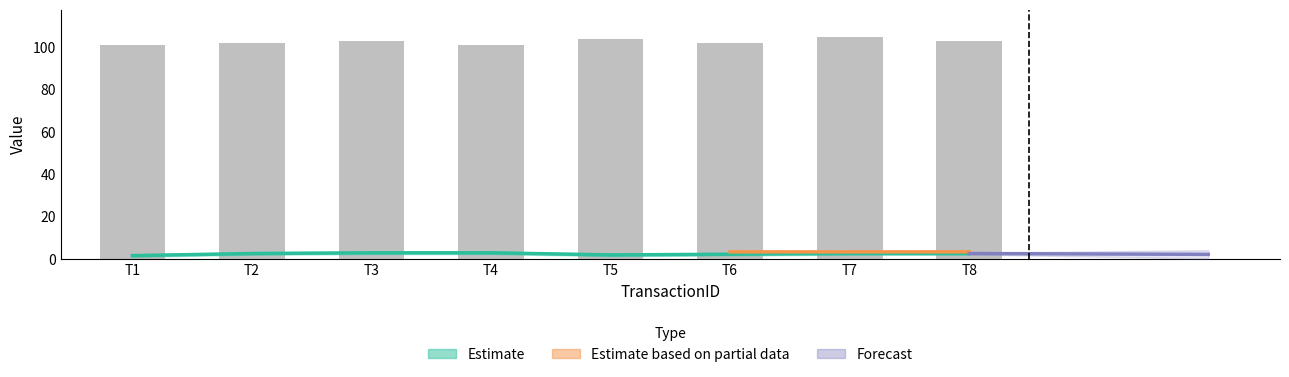

What is the difference between the values at T1 and T2?

1